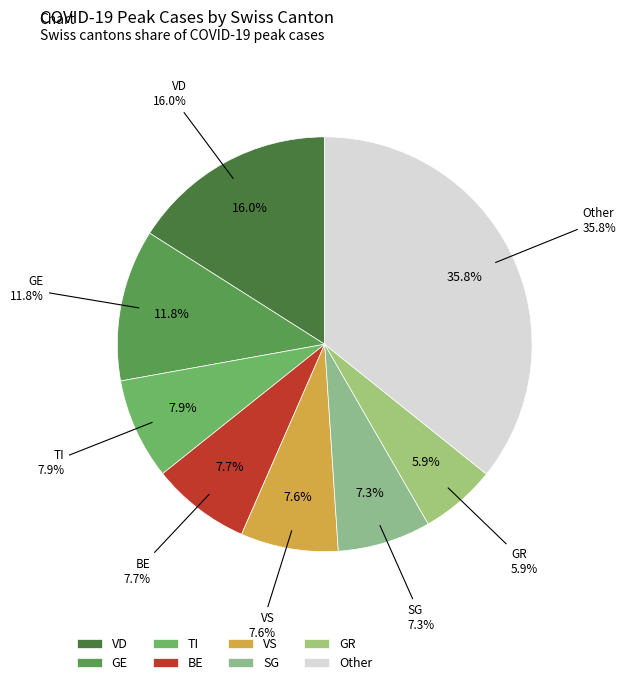

True or false: FR accounts for 13% of the total.

False